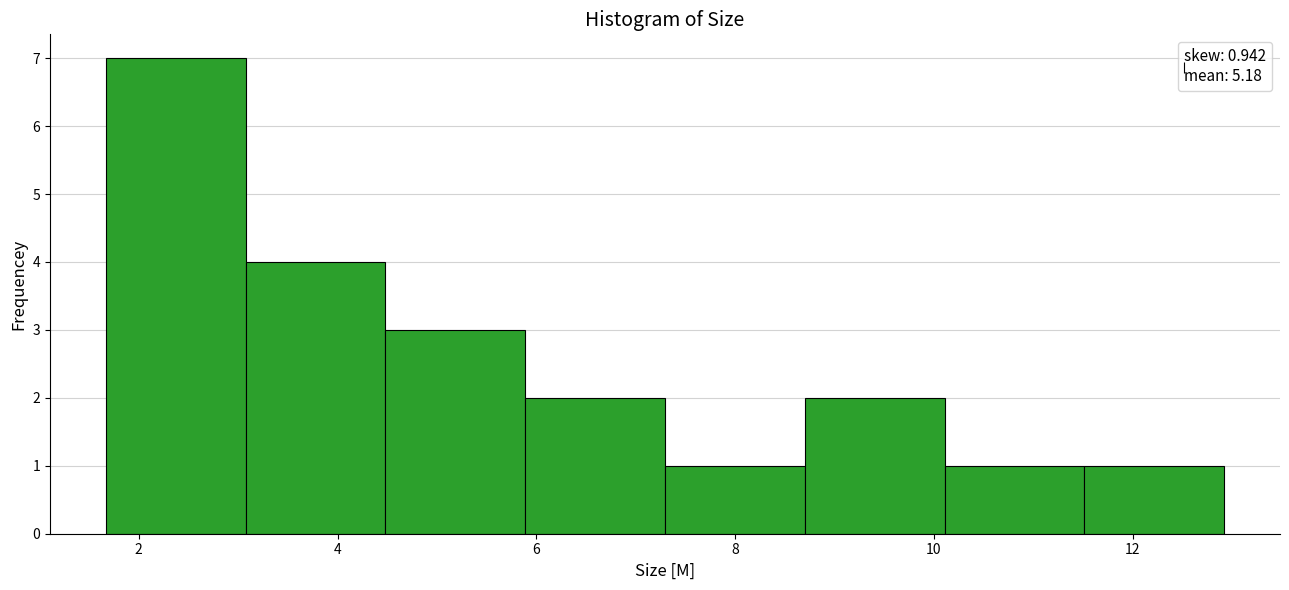

How tall is the bar that spans 8.8 to 10.2 on the x-axis? Neither the bar edges nor the heights are printed on the chart, so give them approximately, as read against the axes.

2